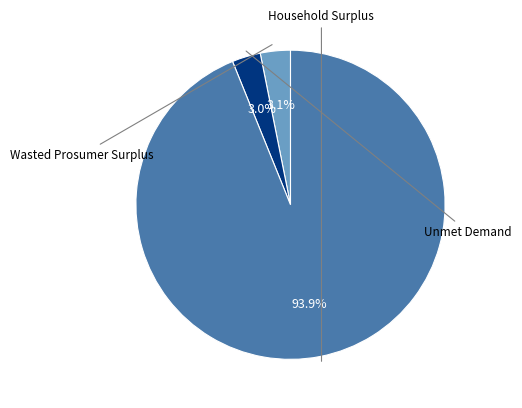

How many slices are in this pie chart?

3